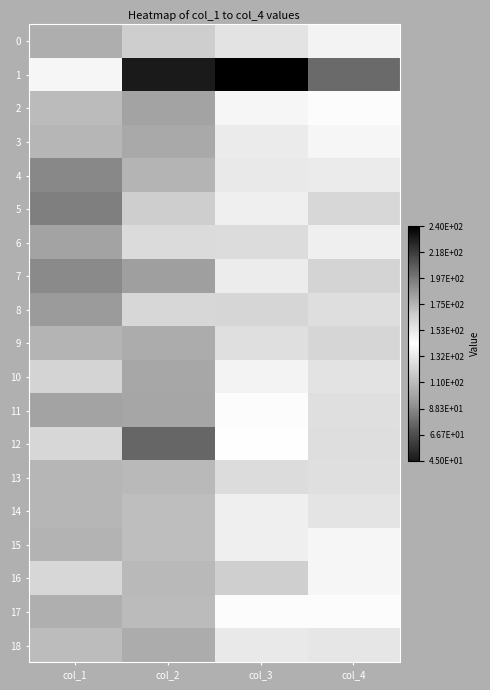

Which series changed the most between col_1 and col_2?

1